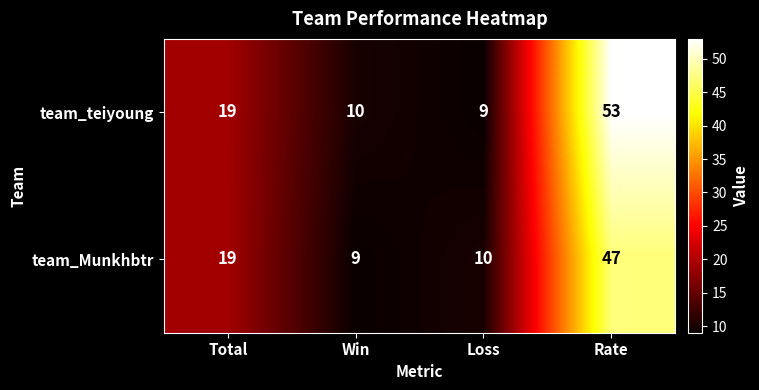

Is it true that team_teiyoung equals 3 at Win?

False